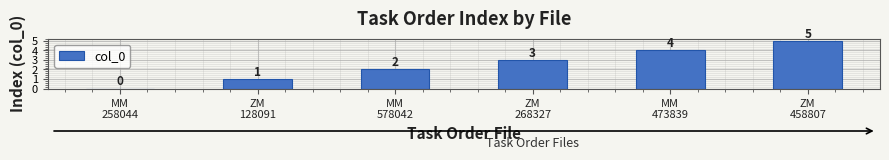

Reading right to left, extract all data points from this chart.

5	4	3	2	1	0